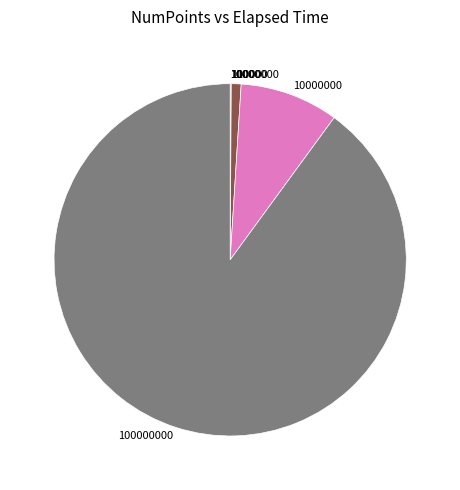

Is there a majority slice in this chart?

Yes